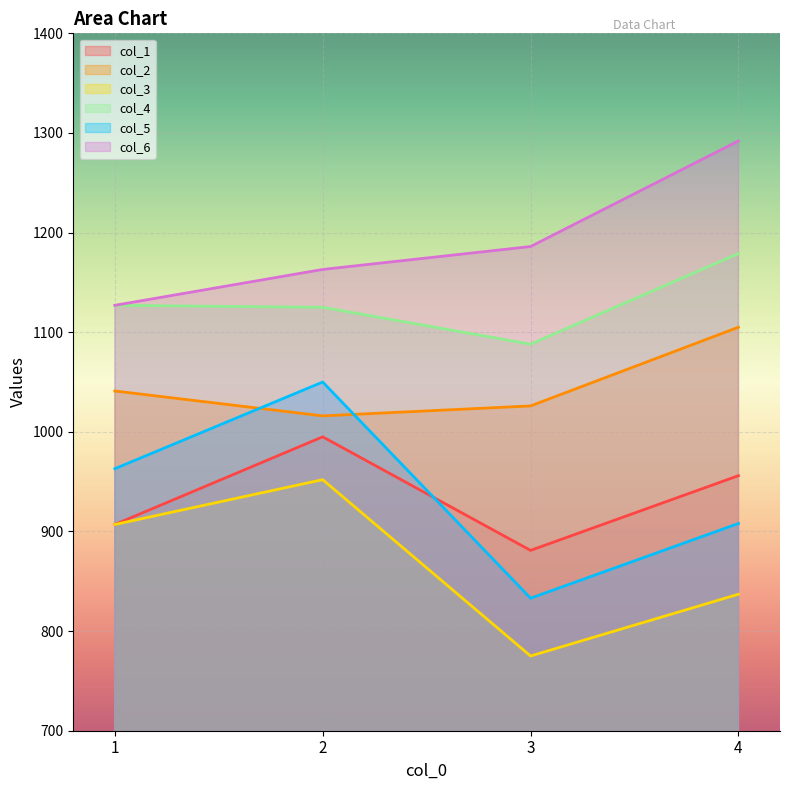

Reading left to right, transcribe all the data shown in this chart.

col_1: 907	995	881	956
col_2: 1041	1016	1026	1105
col_3: 907	952	775	837
col_4: 1127	1125	1088	1179
col_5: 963	1050	833	908
col_6: 1127	1163	1186	1292